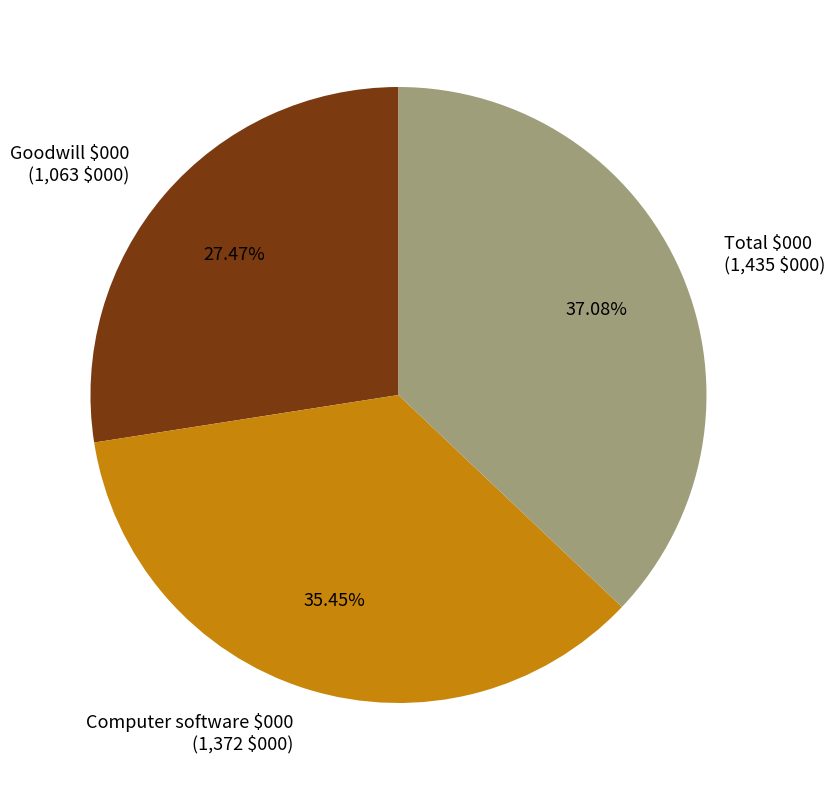

How much of the chart is everything except Computer software $000?

64.5%